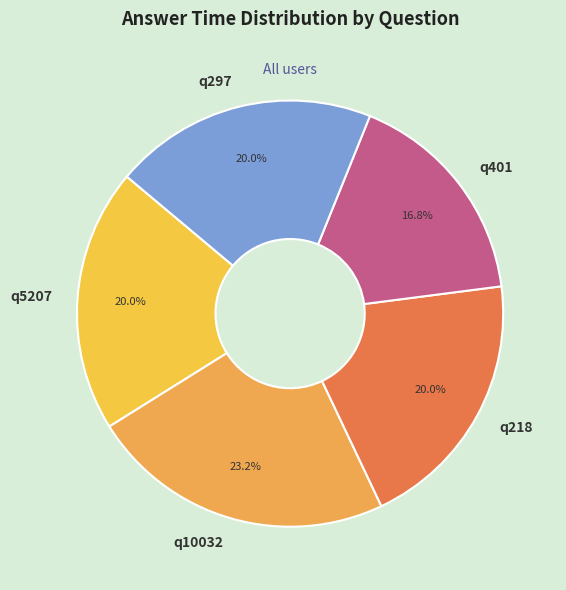

Between q297 and q10032, which is larger?

q10032